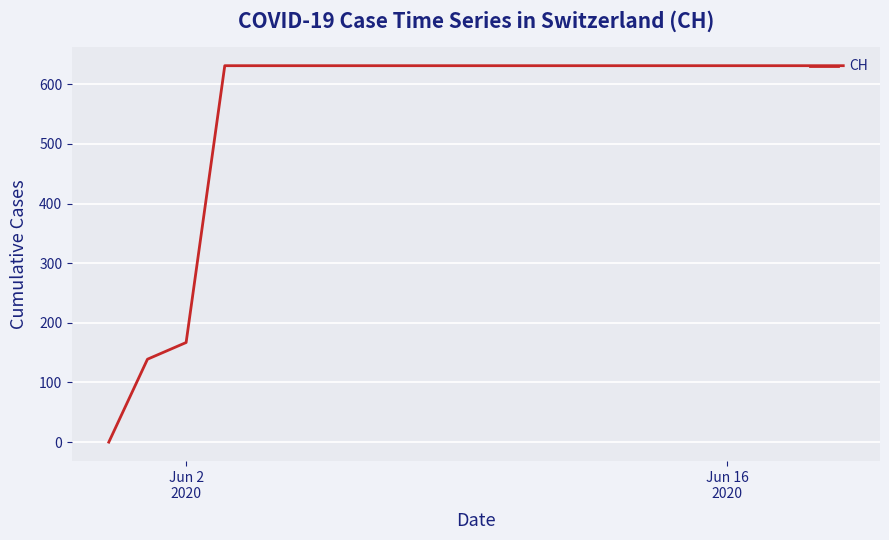

Reading right to left, list all the values displayed in this chart.

631	631	631	631	631	631	631	631	631	631	631	631	631	631	631	631	631	167	139	0